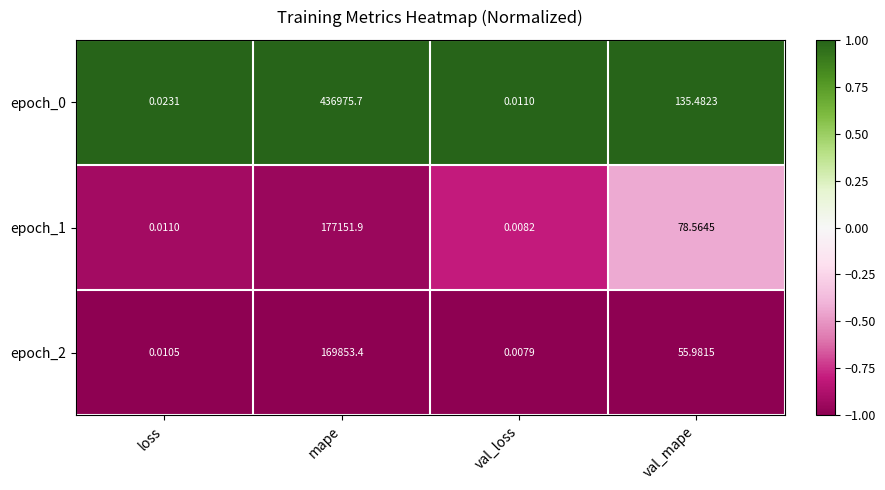

Is the value of epoch_1 at mape greater than the value of epoch_0 at val_mape?

Yes